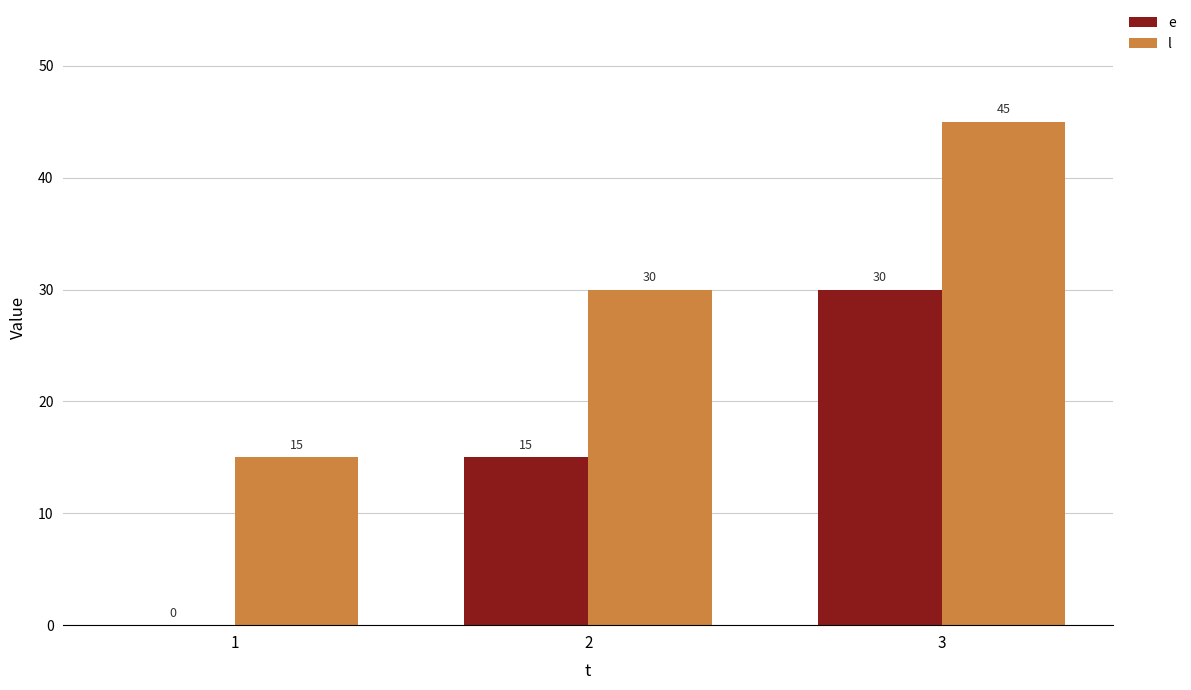

Are the bars grouped side by side (vs. stacked)?

Yes